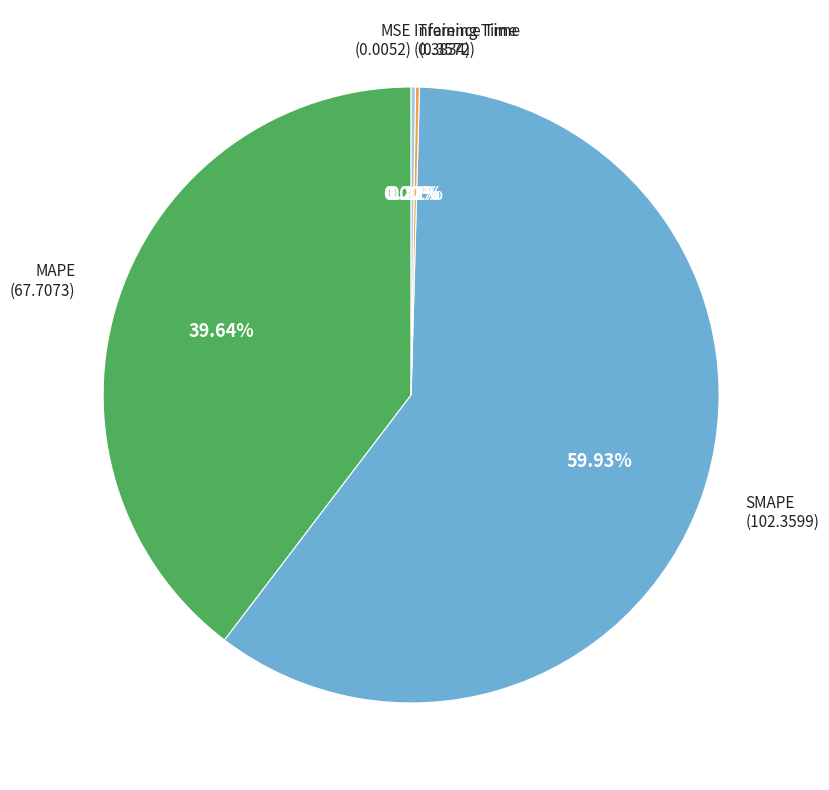

Is SMAPE the majority of the pie?

Yes